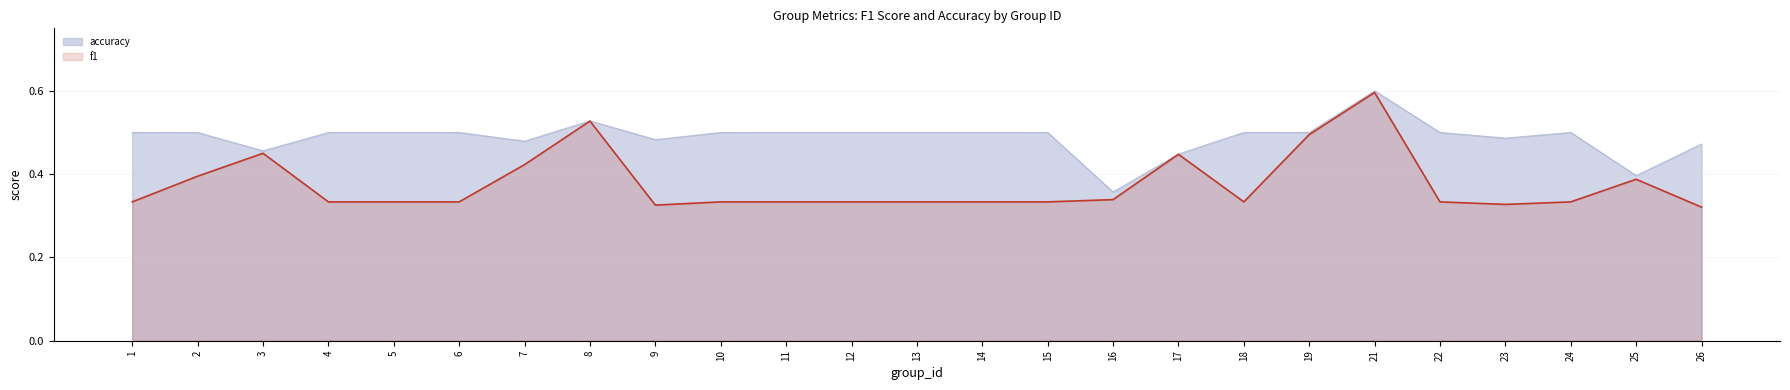

Between 23 and 12, which is larger?

12